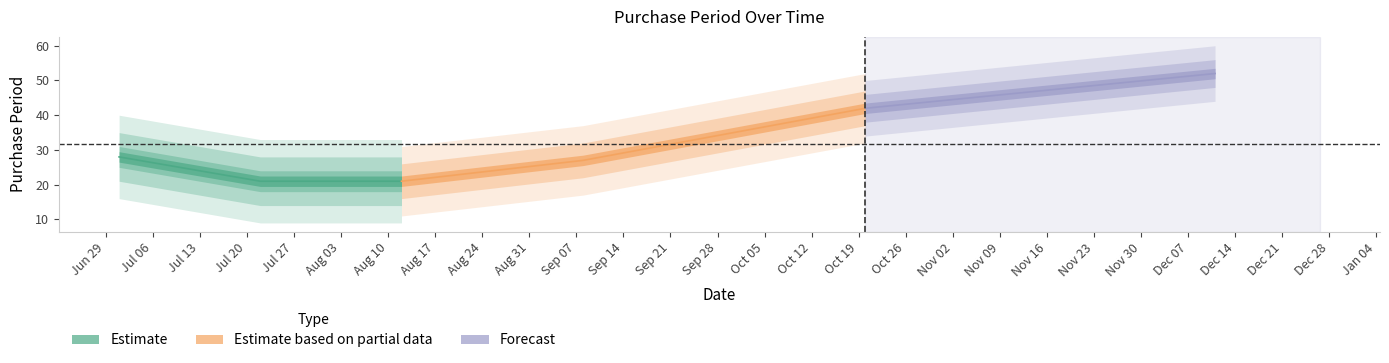

Which category has the lowest value across all series?

2015-07-22